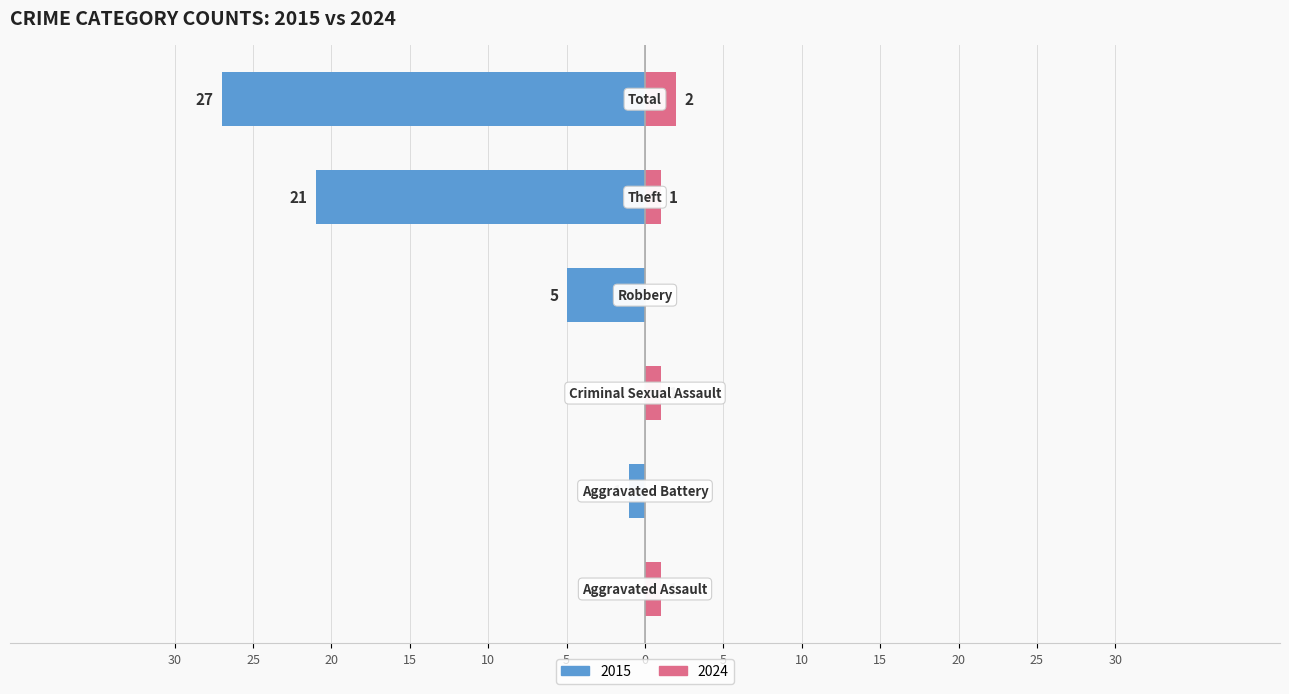

What is the label of the 3rd bar from the left?

Criminal Sexual Assault